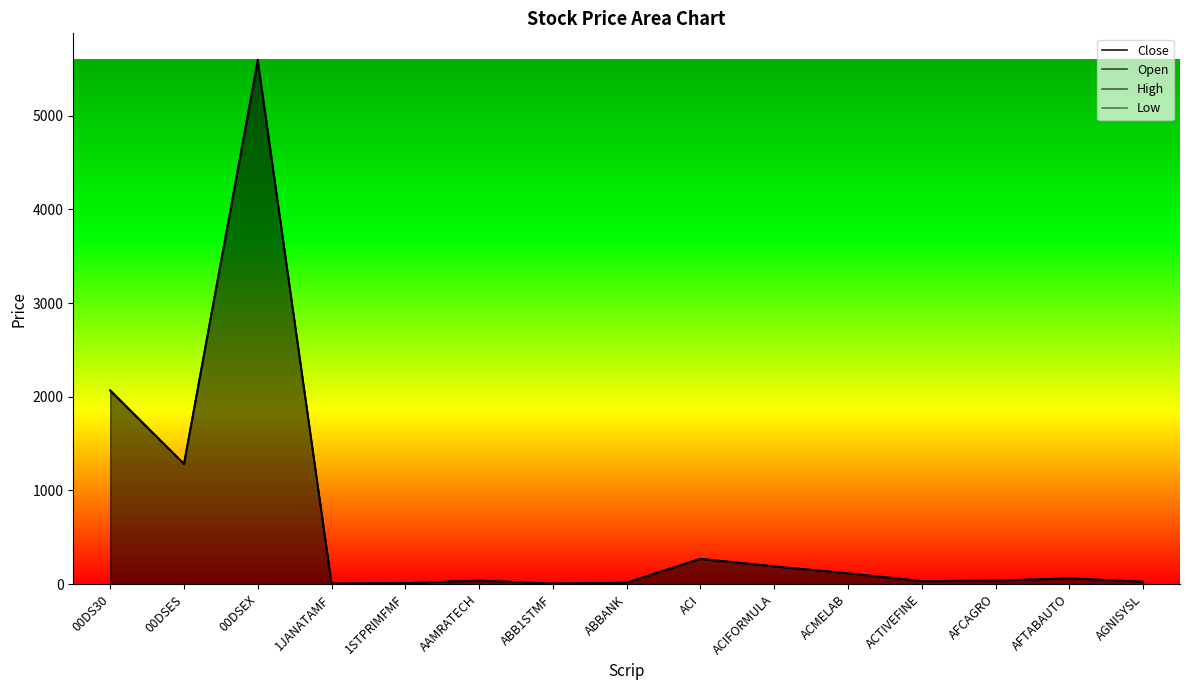

List the labels in order of Low value, largest first.

00DSEX, 00DS30, 00DSES, ACI, ACIFORMULA, ACMELAB, AFTABAUTO, AAMRATECH, AFCAGRO, ACTIVEFINE, AGNISYSL, ABBANK, 1STPRIMFMF, 1JANATAMF, ABB1STMF